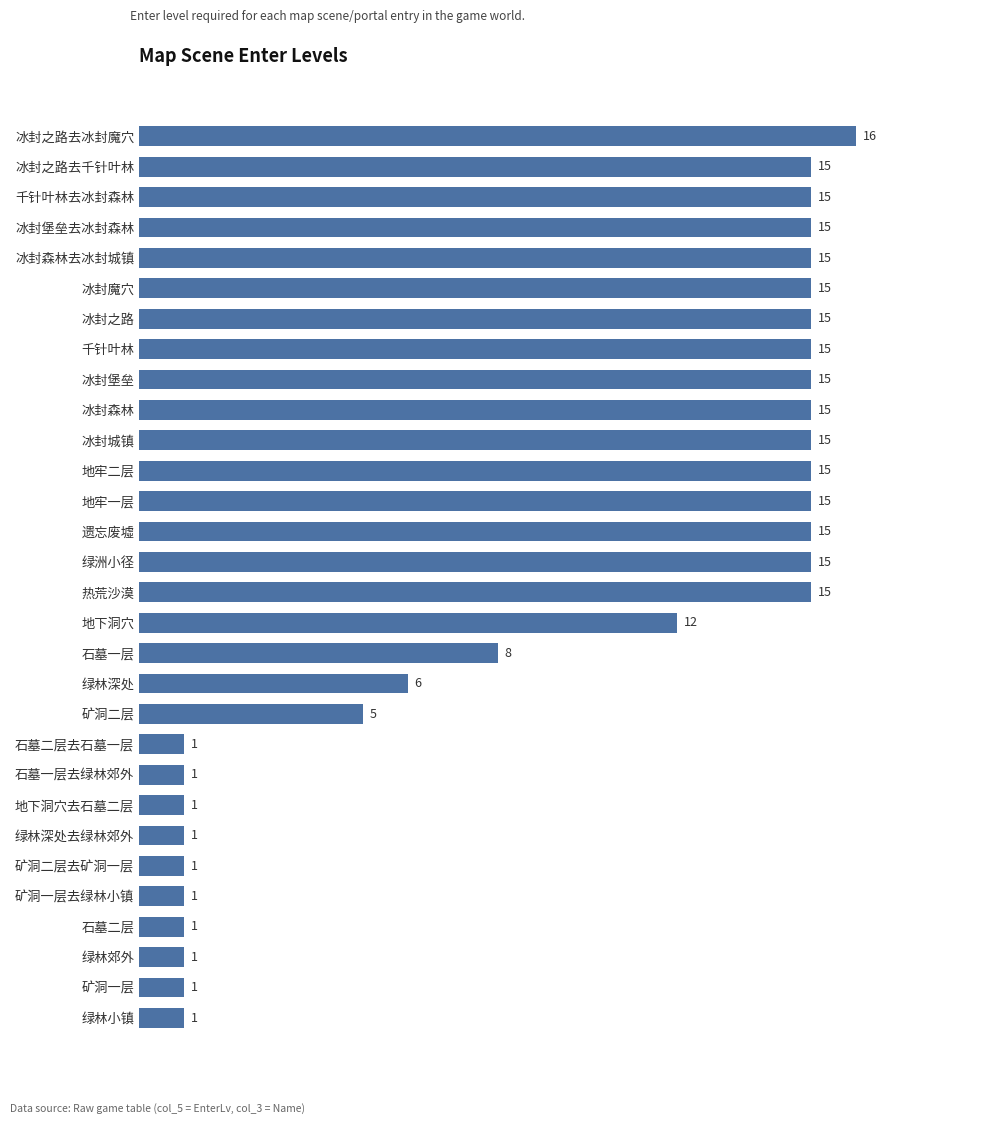

What value does the data have at 冰封之路去冰封魔穴, to the nearest 10?

20